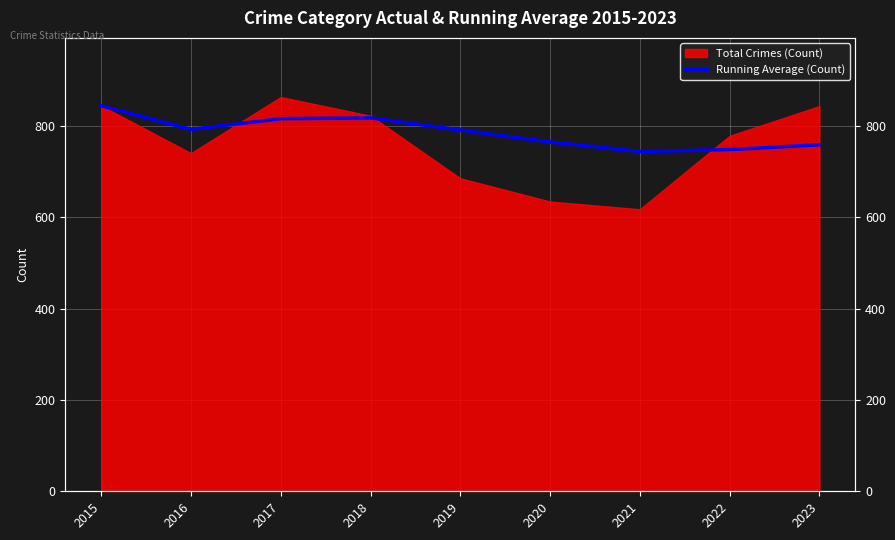

True or false: there are more than 1 points higher than both neighbors.

False